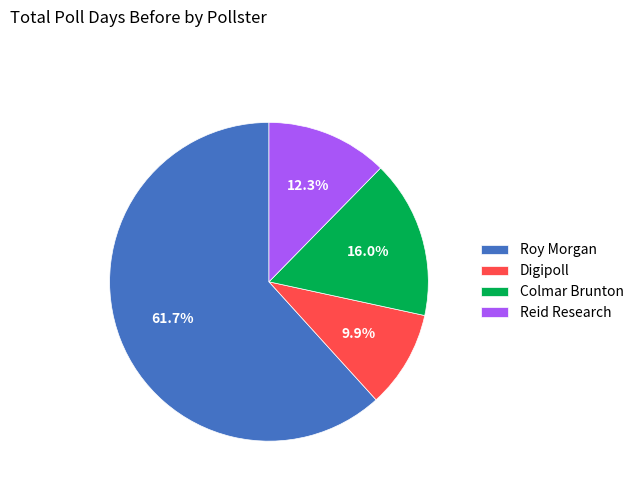

What percentage is the Reid Research slice, to the nearest percent?

12%